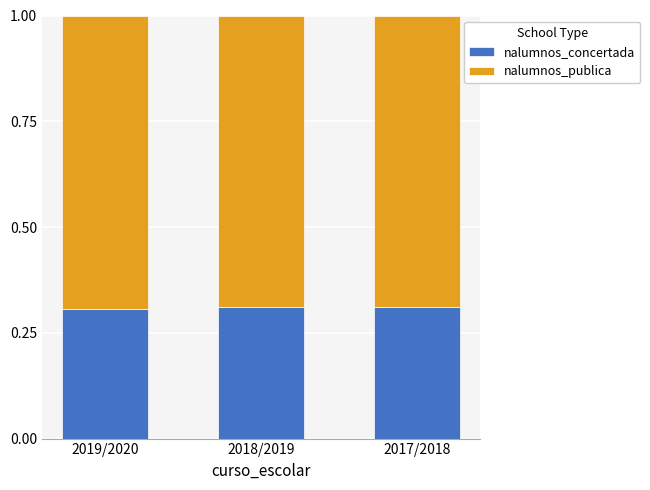

Does the chart contain stacked bars?

Yes